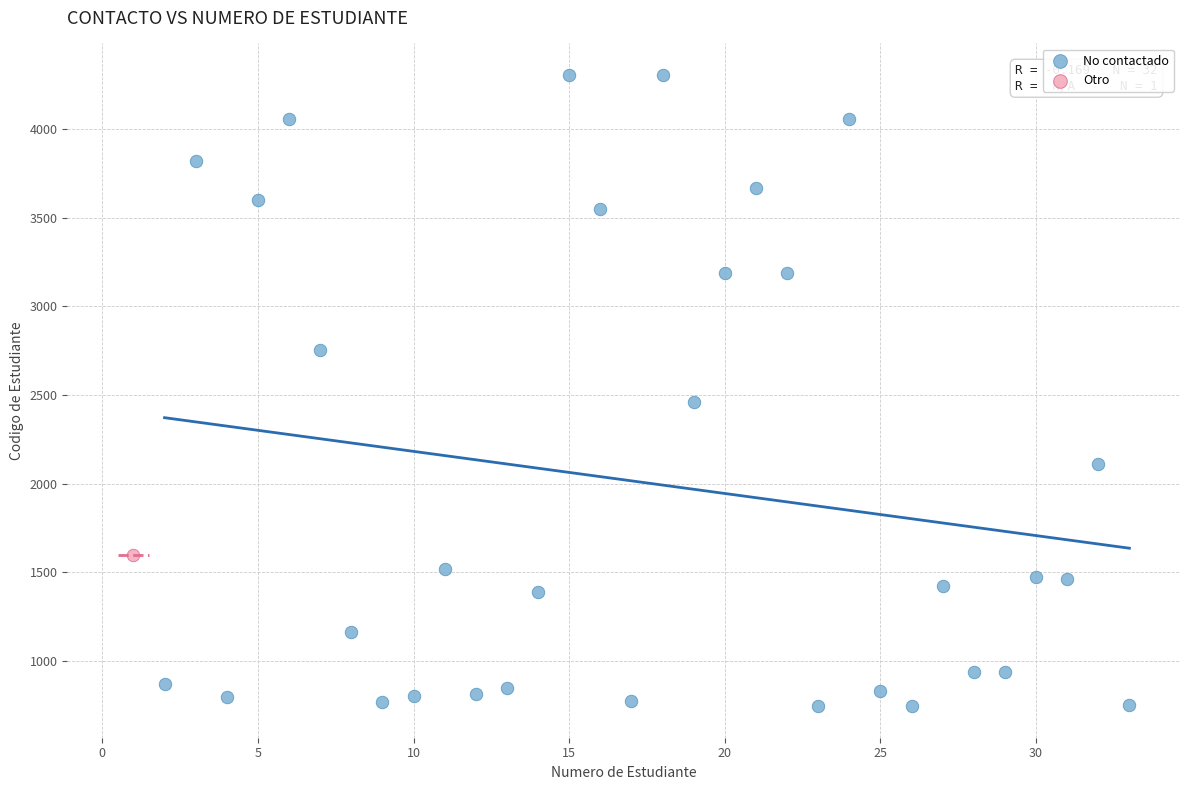

What are all the series names shown in the legend?

No contactado, Otro